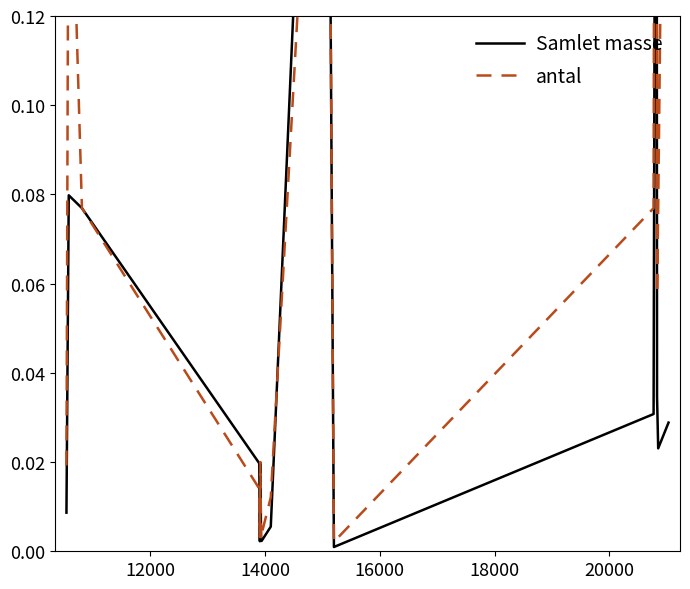

Which series has the largest range (max minus min)?

Samlet masse